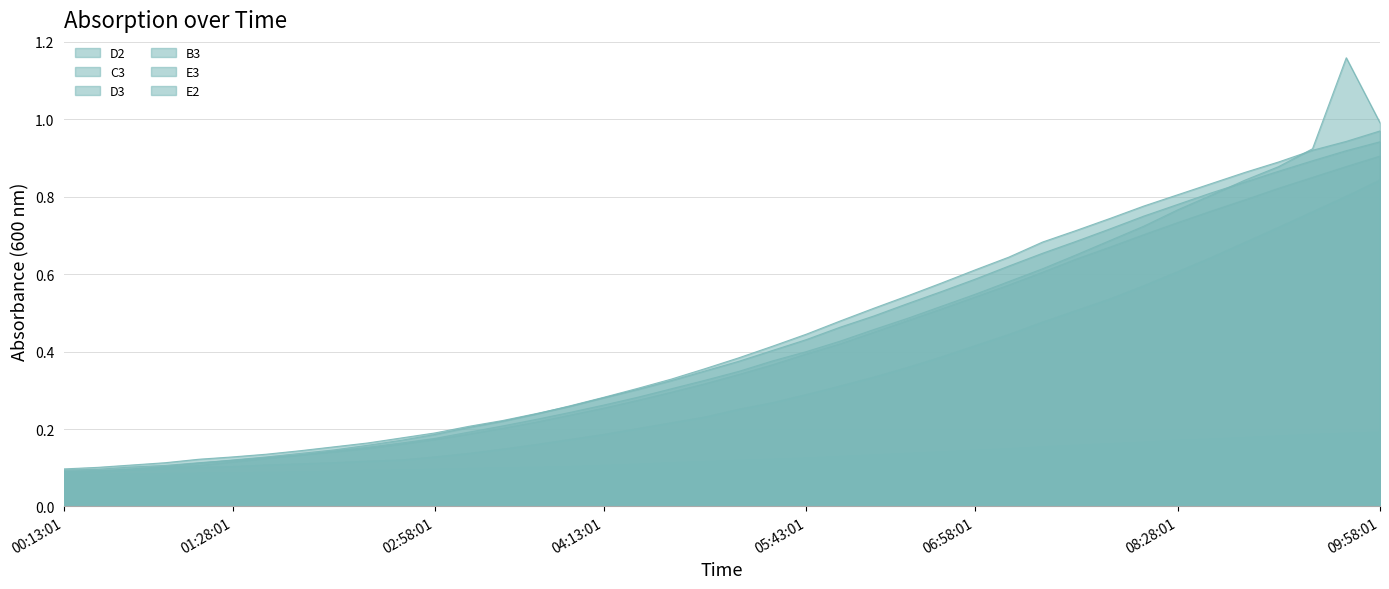

Between 01:58:01 and 07:28:01, which series saw the biggest shift?

B3